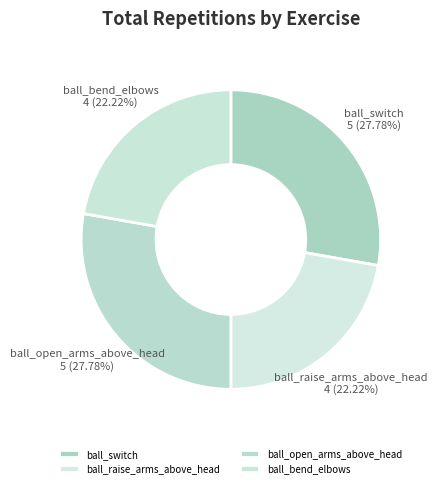

Approximately how many times larger is the value at ball_bend_elbows compared to ball_open_arms_above_head?

0.8